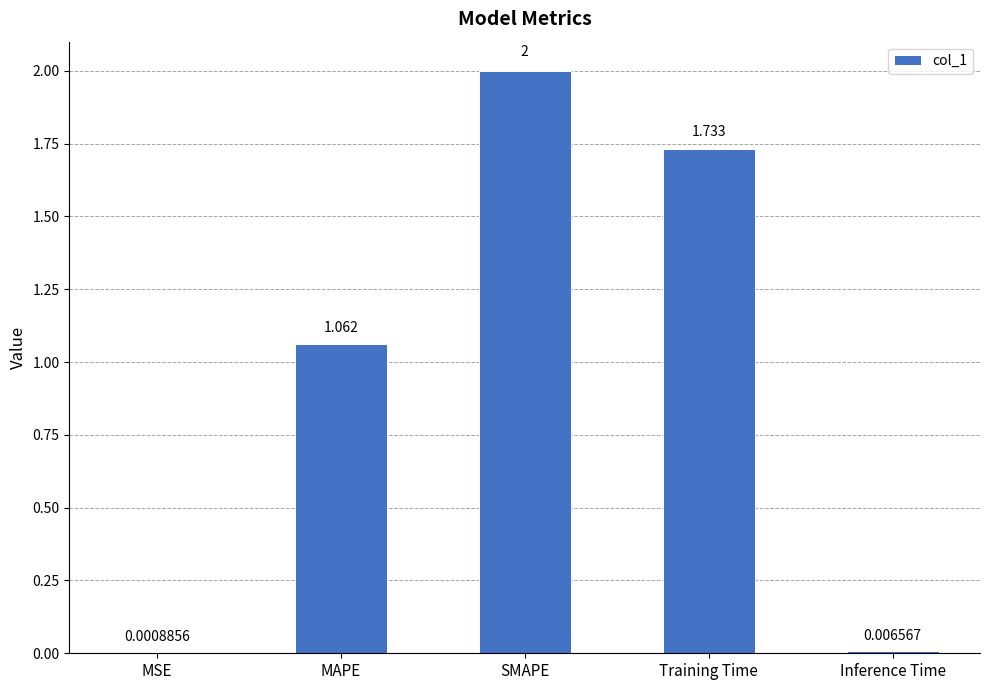

What is the greatest value displayed?

2.0